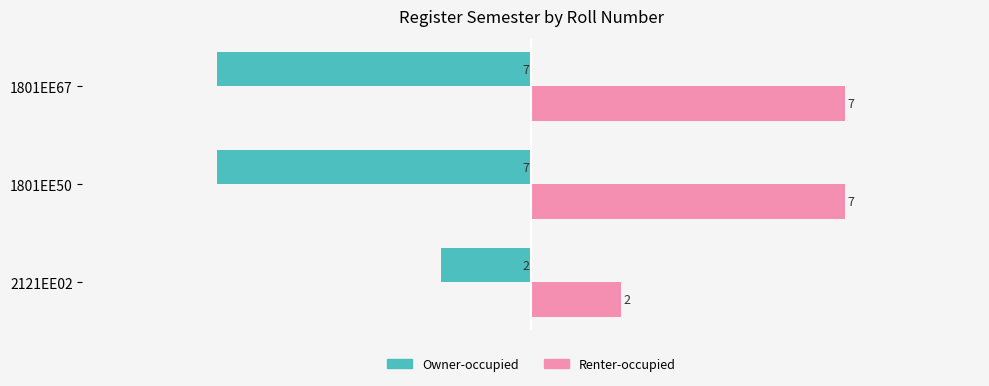

Count the number of data series in this chart.

2